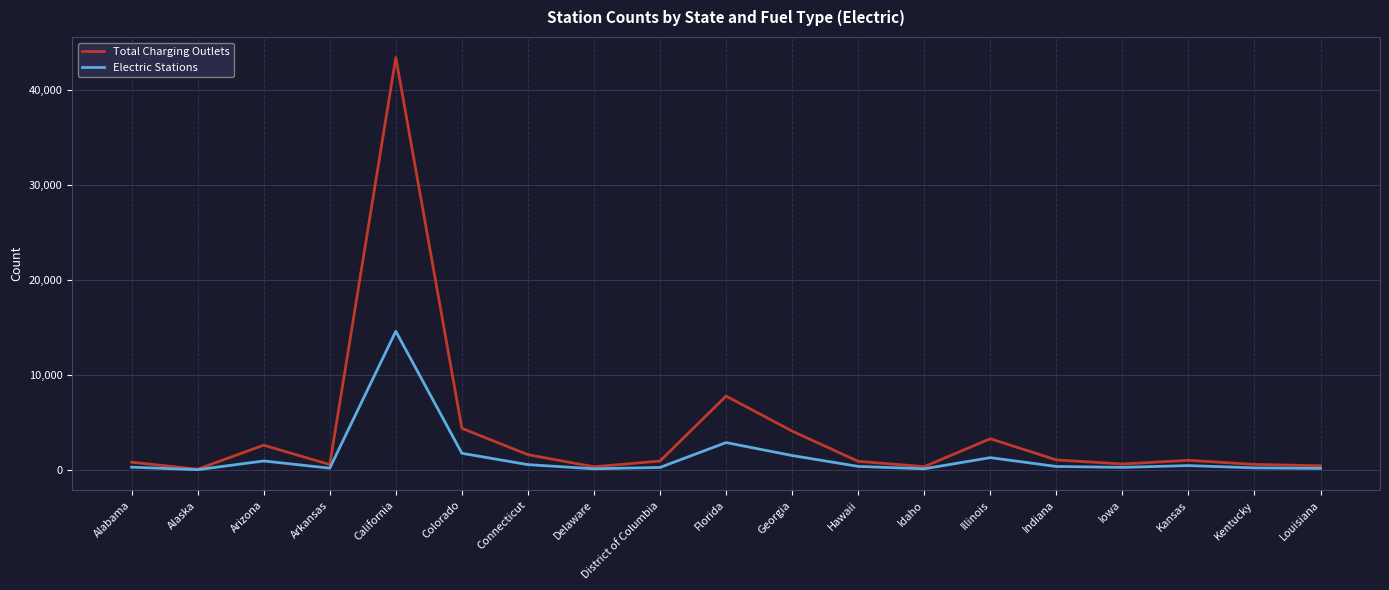

At which category is the sum across all series the highest?

California